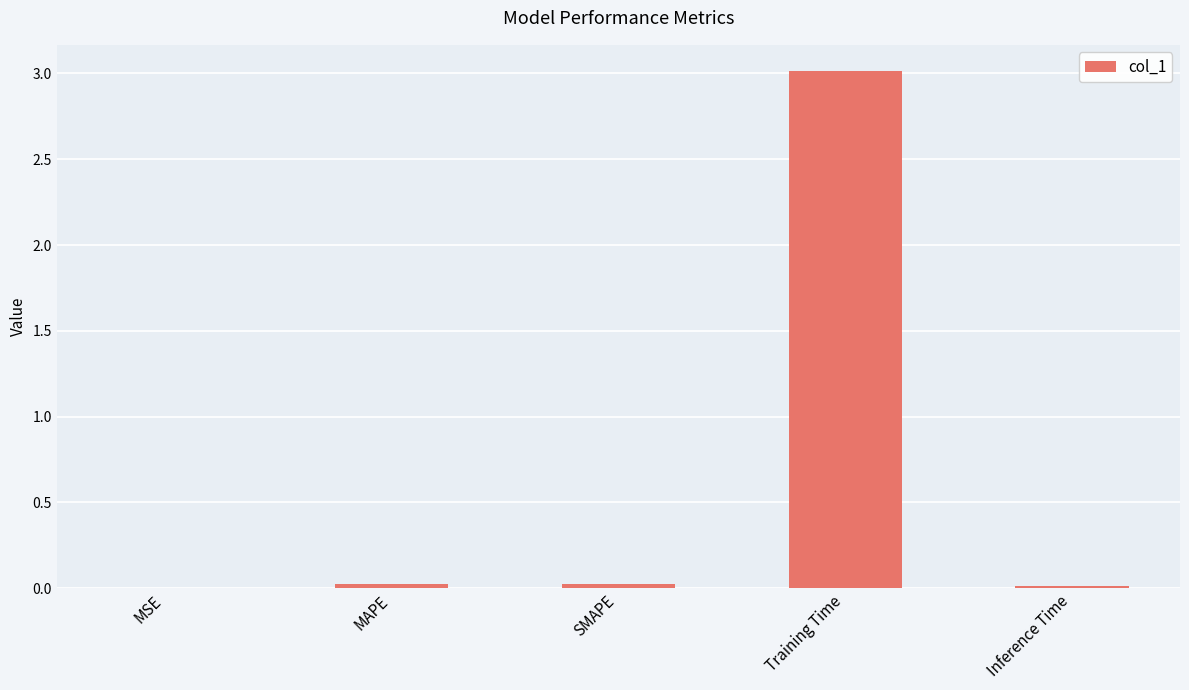

Is it true that the value at MAPE is 0.0?

True